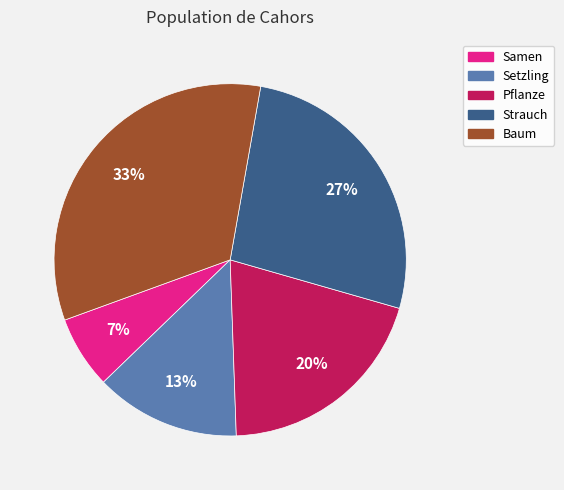

Do Samen and Pflanze together represent more than half of the pie?

No